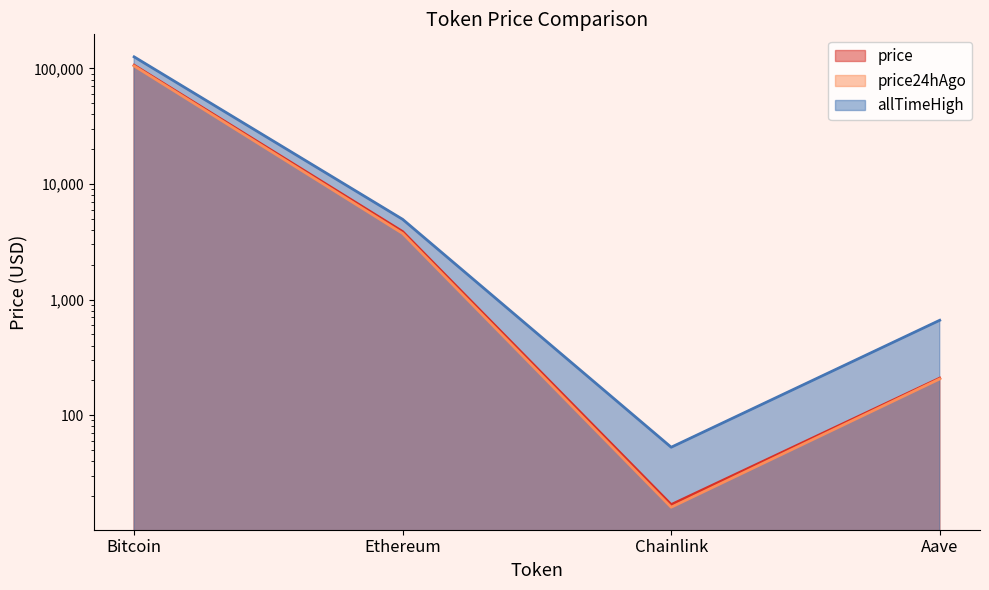

What is the spread (max minus min) of values at Chainlink?

36.8